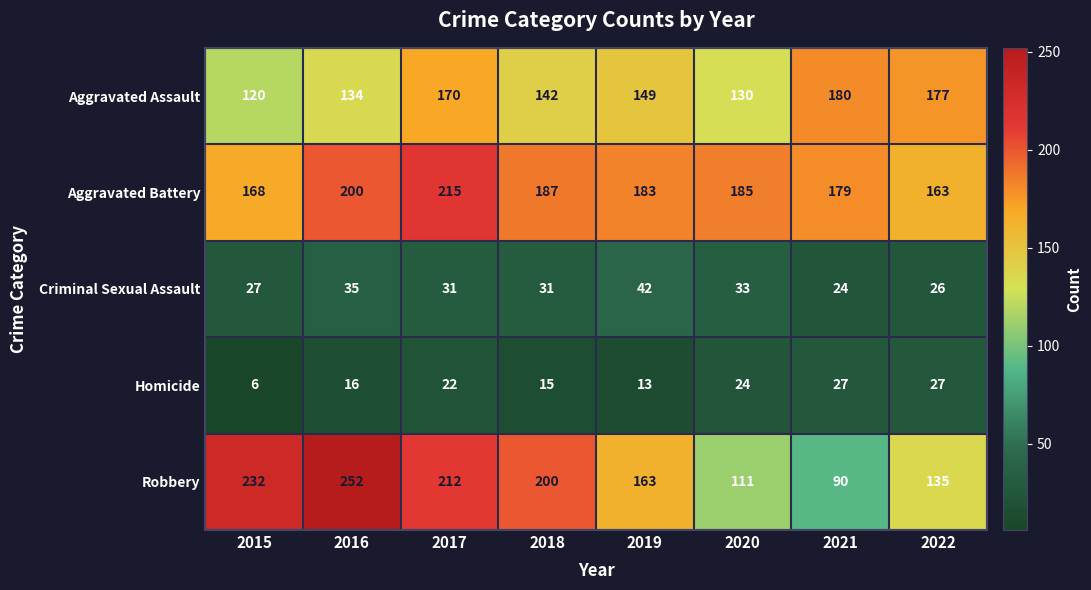

At which category is the sum across all series the highest?

2017